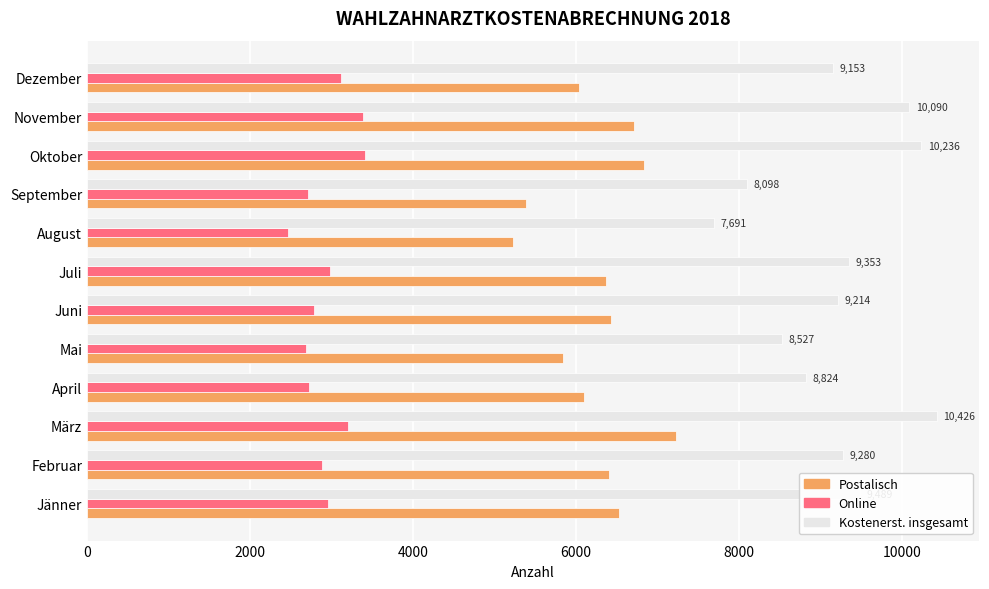

Which series has the largest range (max minus min)?

Kostenerst. insgesamt